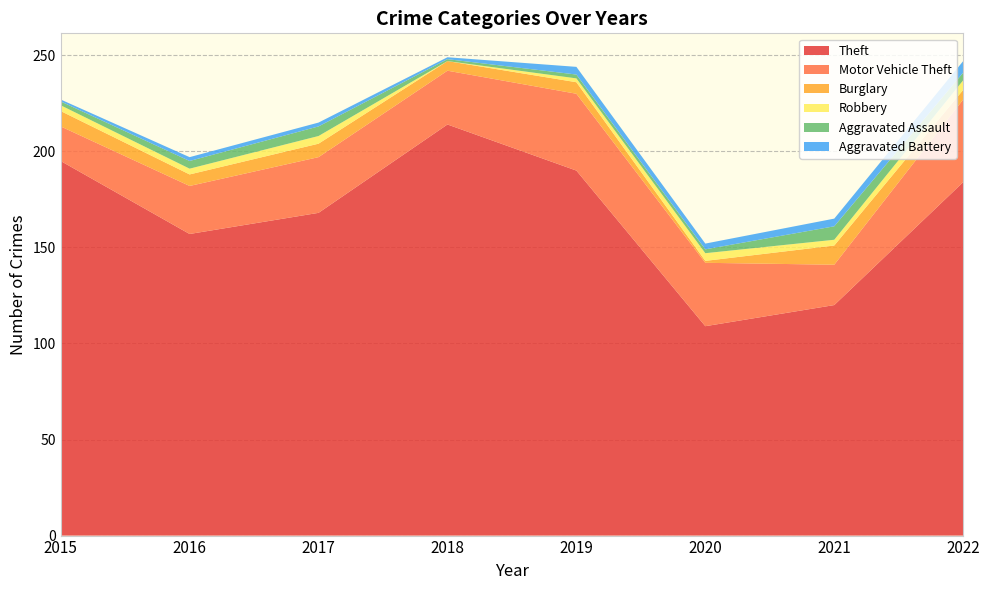

Reading left to right, list all the values displayed in this chart.

Theft: 195	157	168	214	190	109	120	184
Motor Vehicle Theft: 18	25	29	28	40	33	21	43
Burglary: 8	6	7	5	6	1	10	5
Robbery: 3	3	4	0	2	4	3	5
Aggravated Assault: 2	4	5	1	2	2	7	4
Aggravated Battery: 1	2	2	1	4	3	4	6